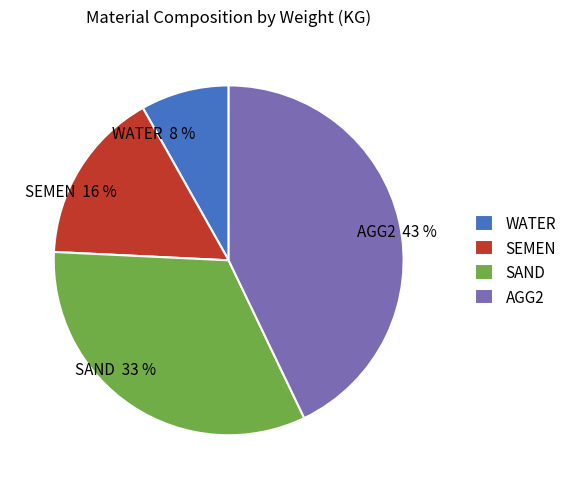

Rank the categories by value from highest to lowest.

AGG2, SAND, SEMEN, WATER